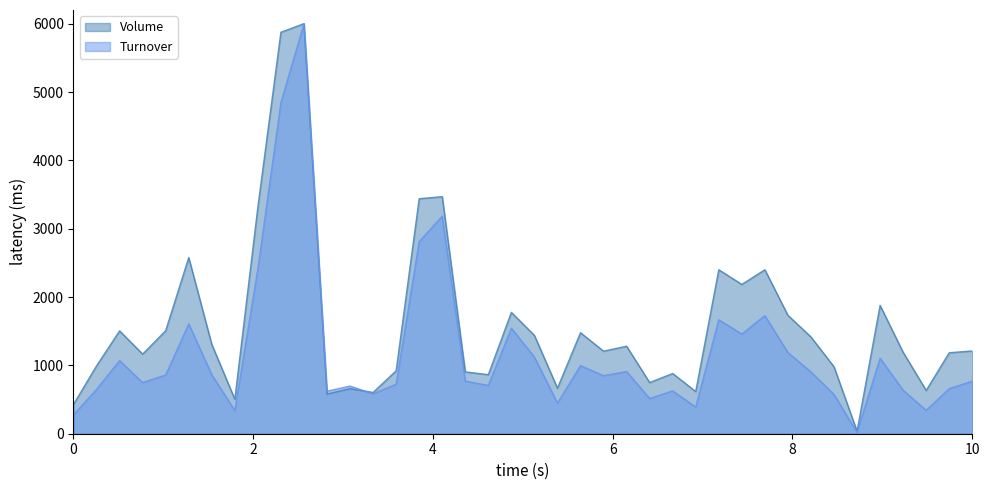

Does the chart have visible grid lines?

No